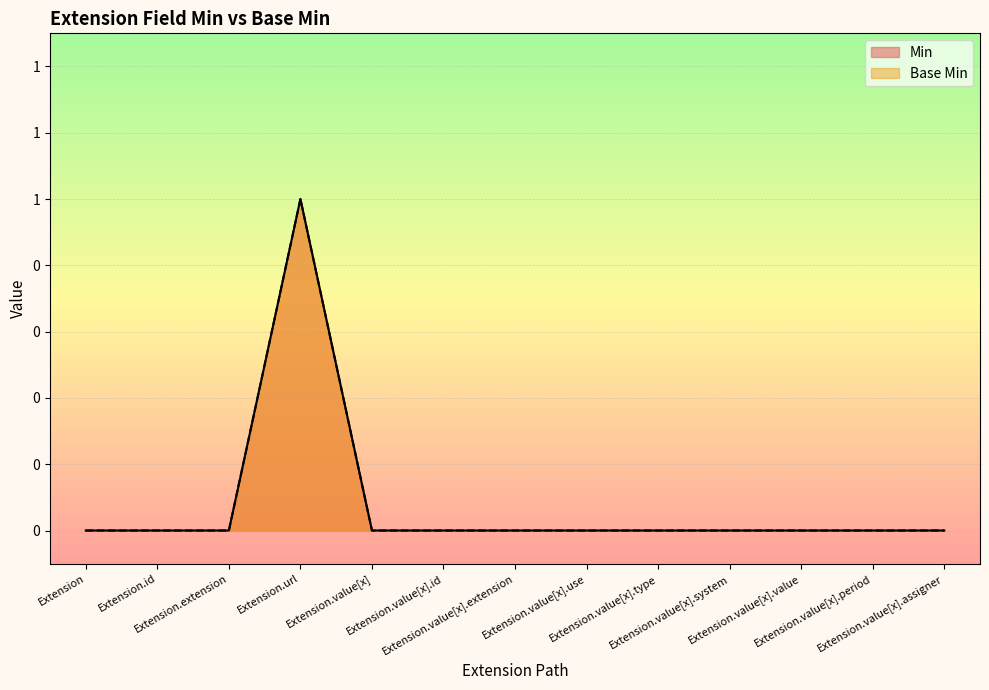

What is the label of the 4th point from the left?

Extension.url